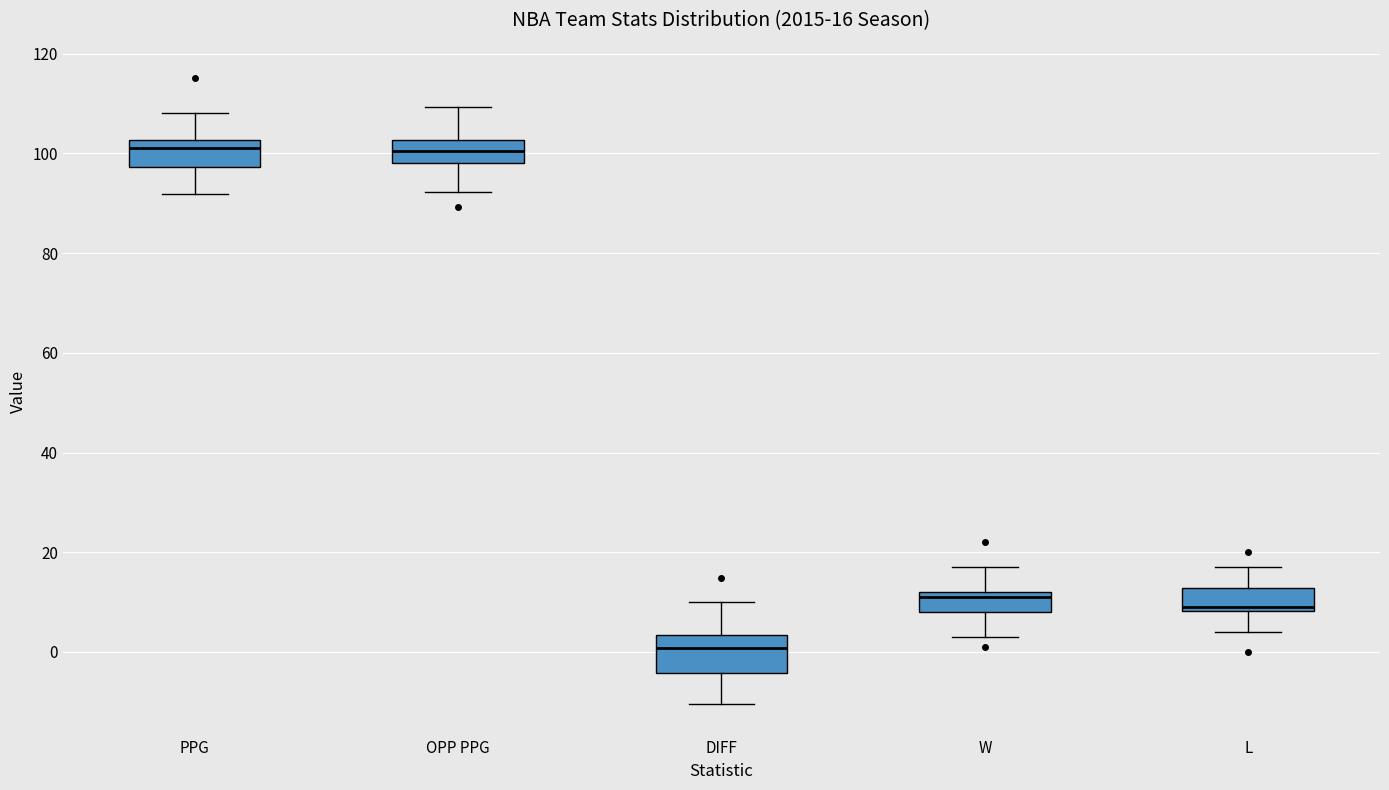

Comparing the boxes themselves (not the whiskers), which one is the tallest?

DIFF